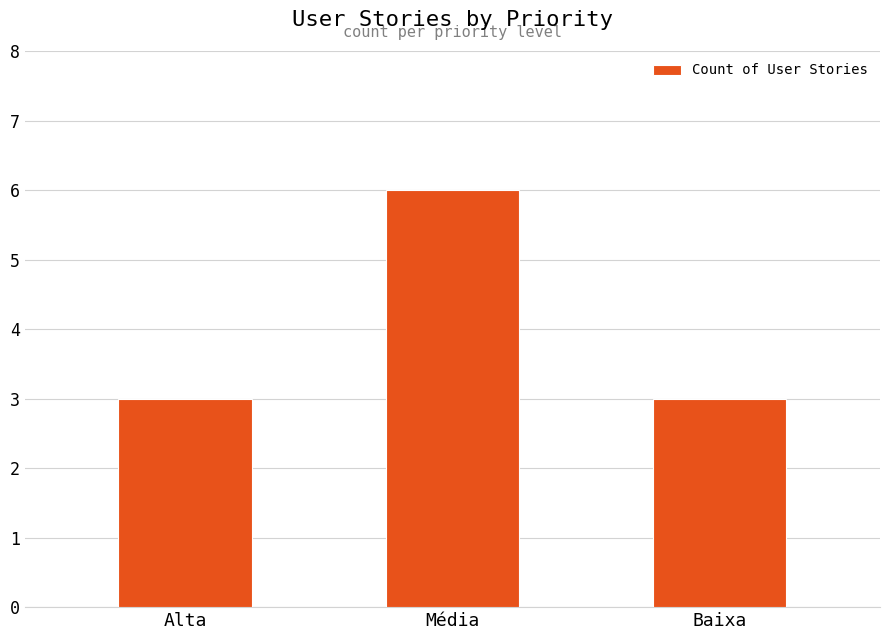

True or false: the data shows 2 at Baixa.

False